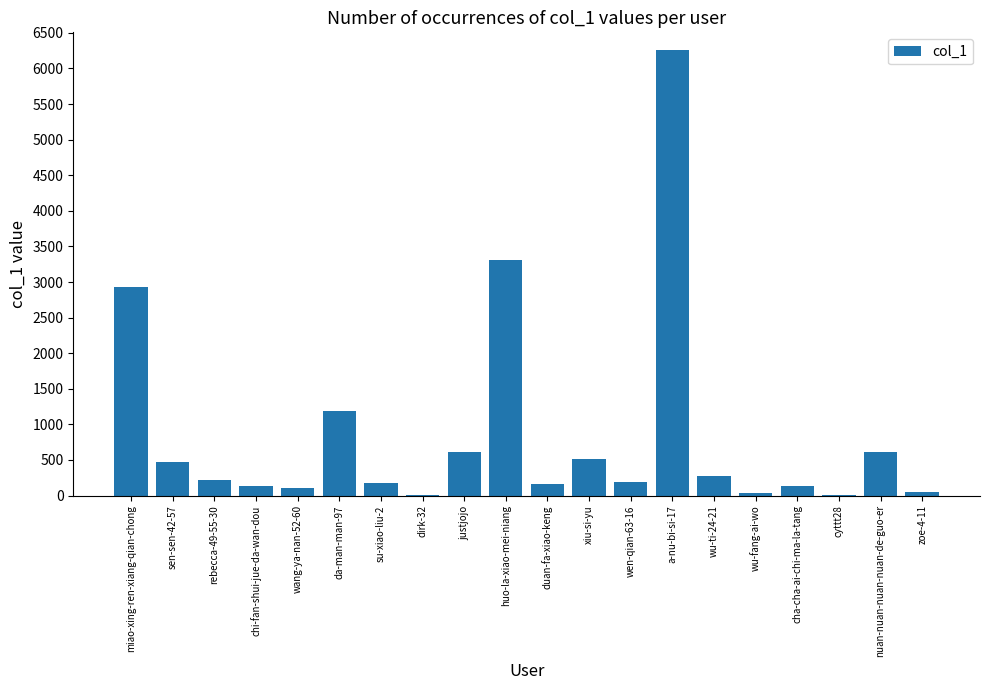

Between nuan-nuan-nuan-nuan-de-guo-er and wang-ya-nan-52-60, which is larger?

nuan-nuan-nuan-nuan-de-guo-er